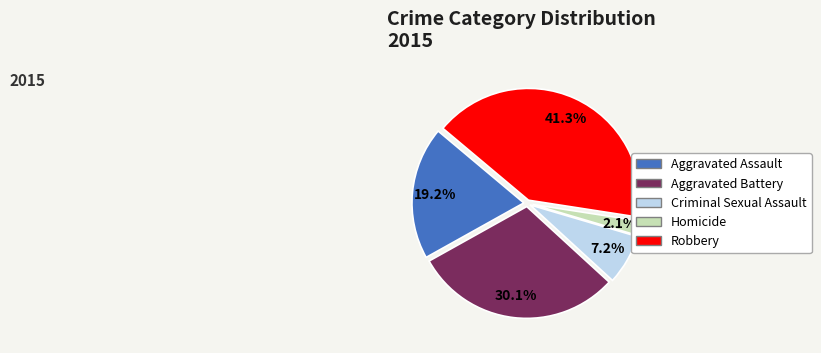

Combined, do Aggravated Assault and Robbery account for over 50%?

Yes